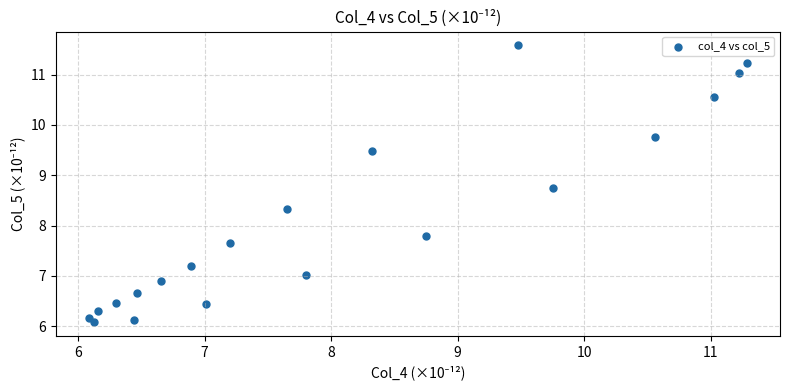

What is the range of X values (max minus min)?

5.2